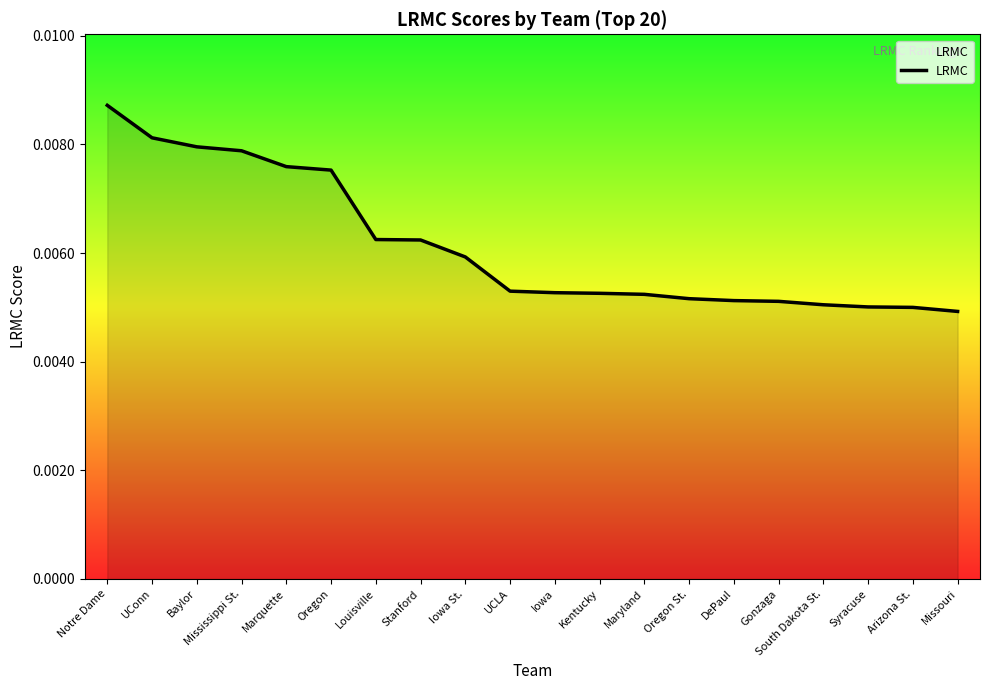

At which category does the chart reach its peak across all series?

Notre Dame